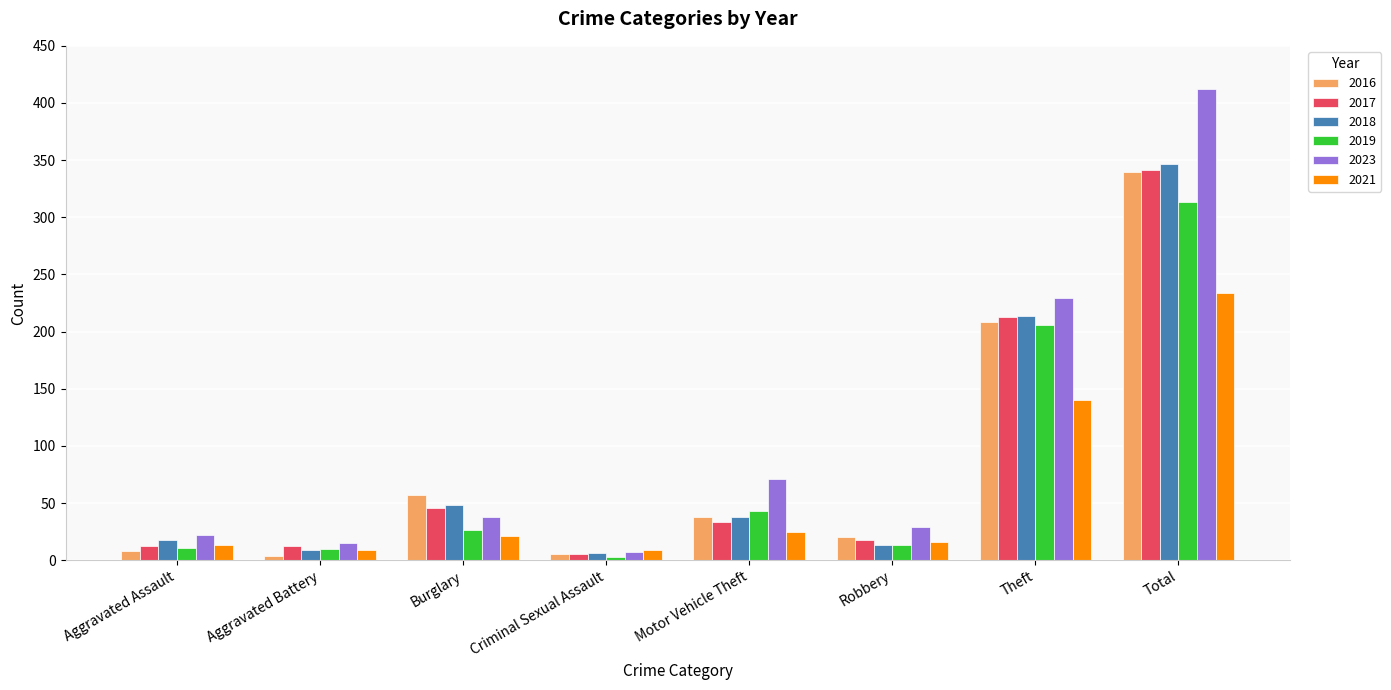

Is it true that 2018 equals 20 at Motor Vehicle Theft?

False